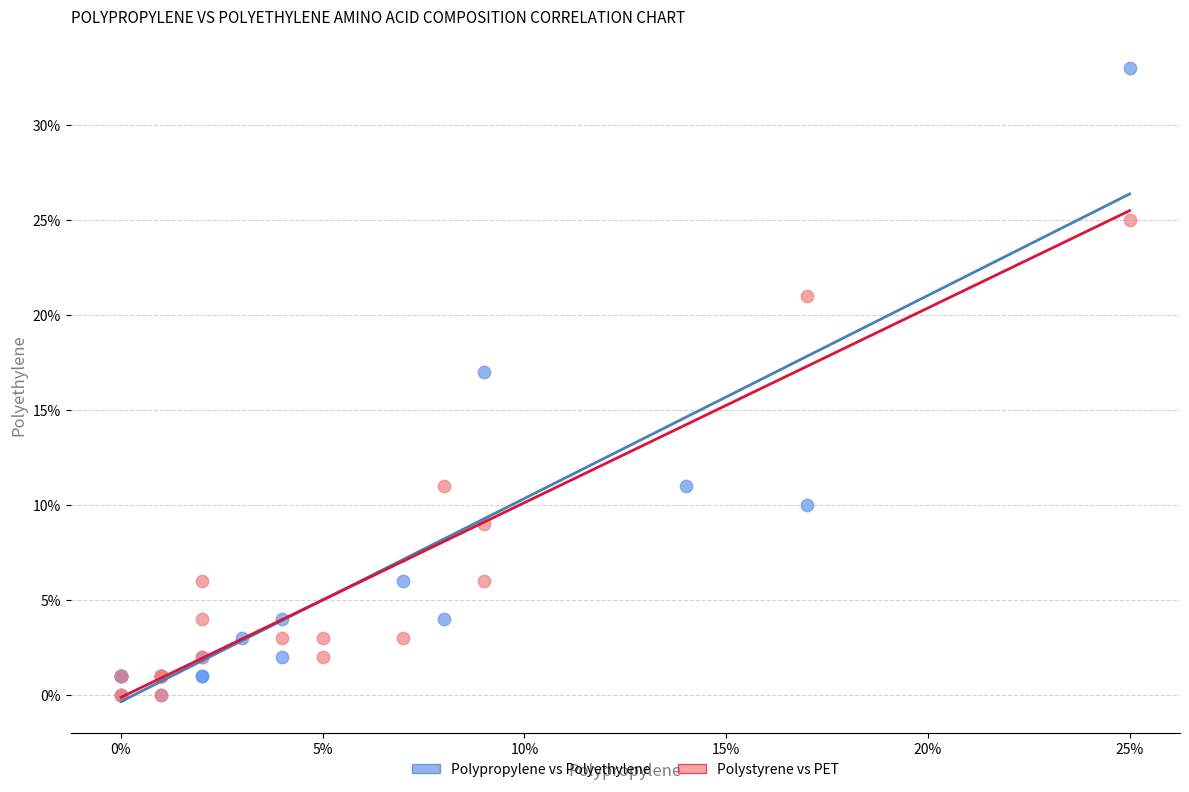

Which series reaches the maximum Y coordinate?

Polypropylene vs Polyethylene